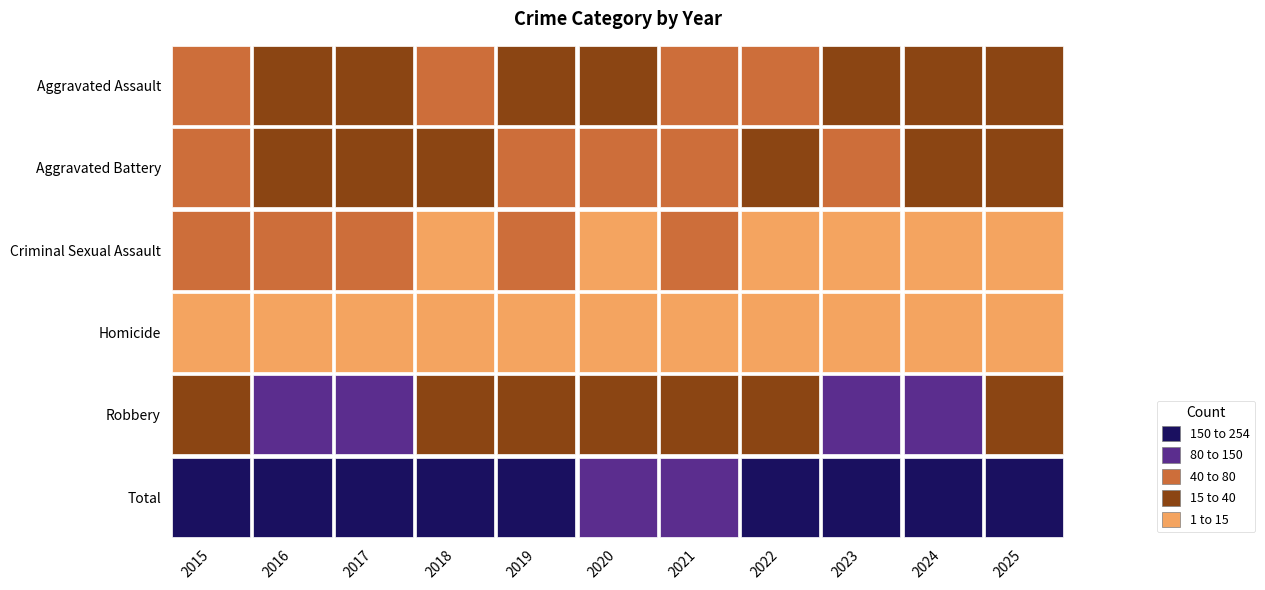

At which category does the chart reach its peak across all series?

2017